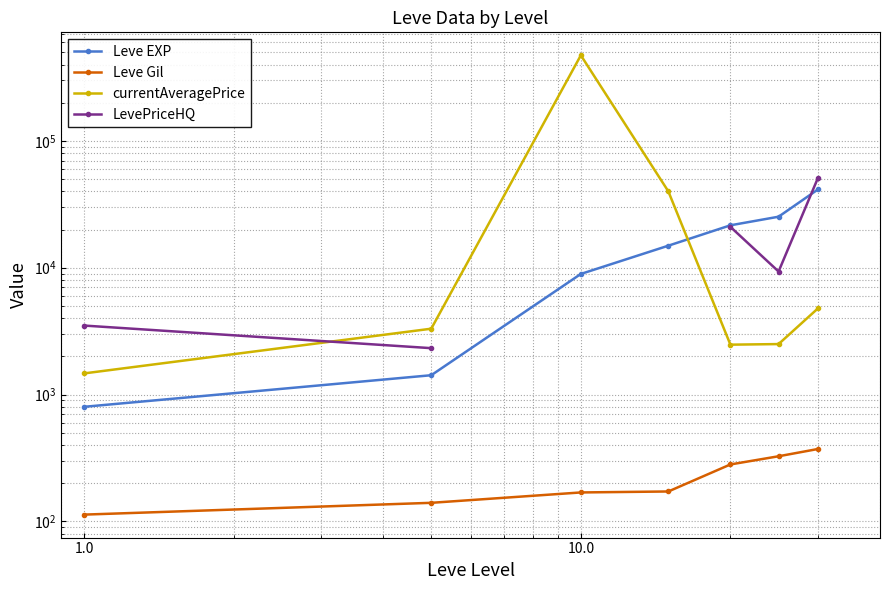

Rank the series by their maximum value, from lowest to highest.

Leve Gil, Leve EXP, LevePriceHQ, currentAveragePrice